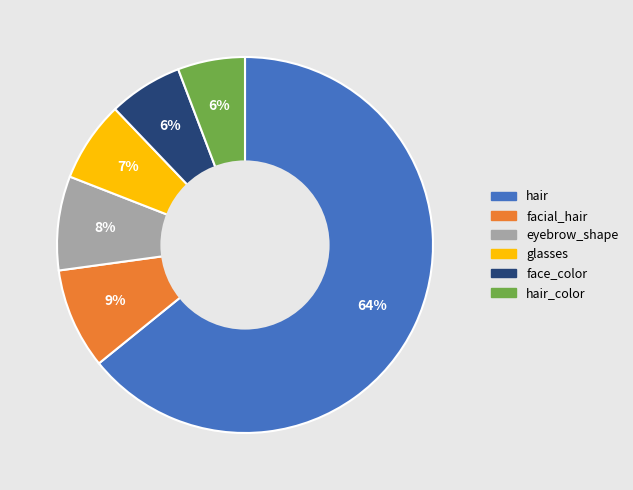

To the nearest percent, what is the difference between the largest and smallest slice percentages?

58%